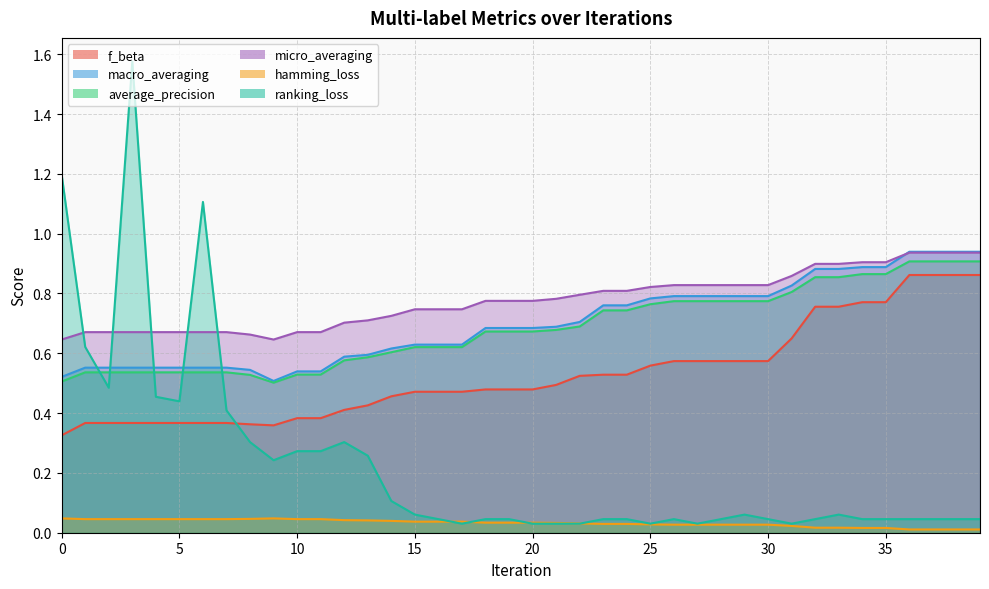

What is the difference between the second highest and second lowest values in the micro_averaging series?

0.3